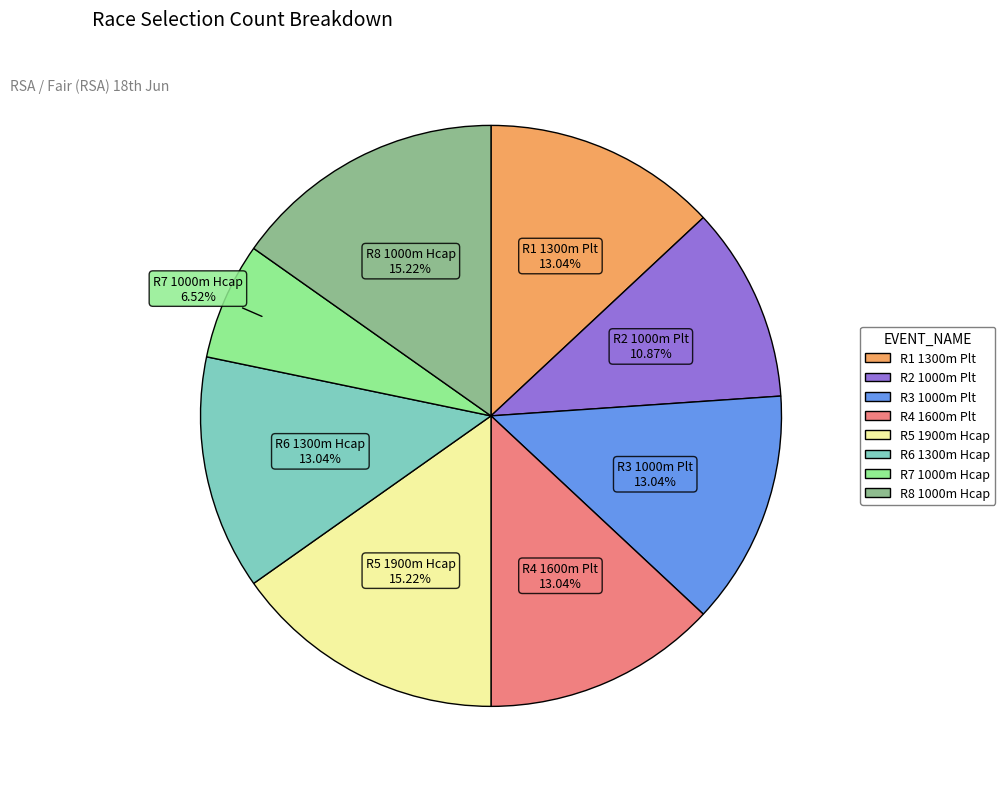

Count the number of slices in the pie.

8